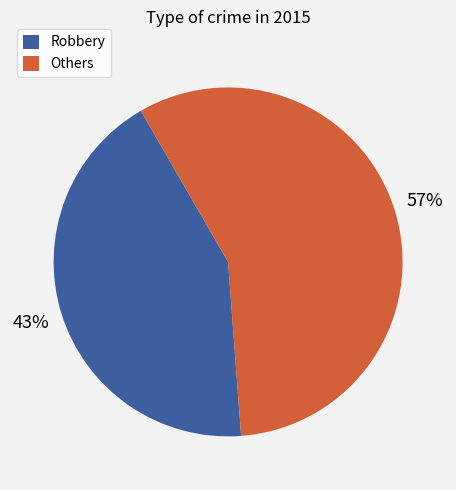

Combined, do Robbery and Others account for over 50%?

Yes